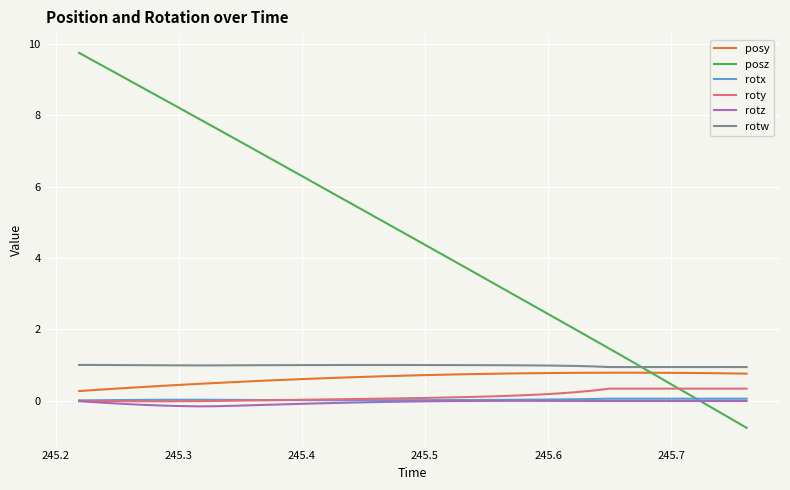

True or false: posy has more than 0 interior local peaks.

True